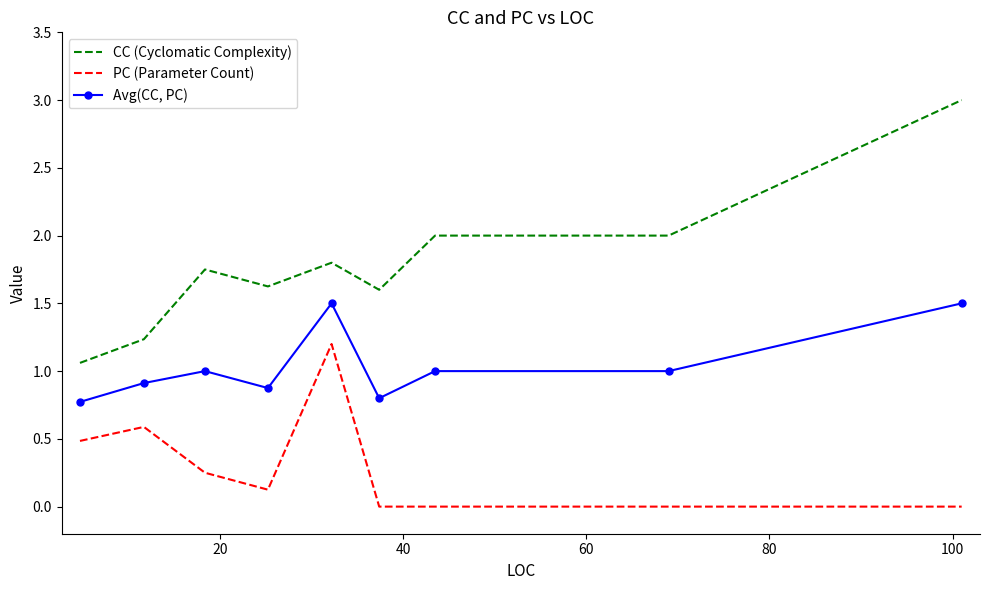

Which series has the largest total across all categories?

CC (Cyclomatic Complexity)